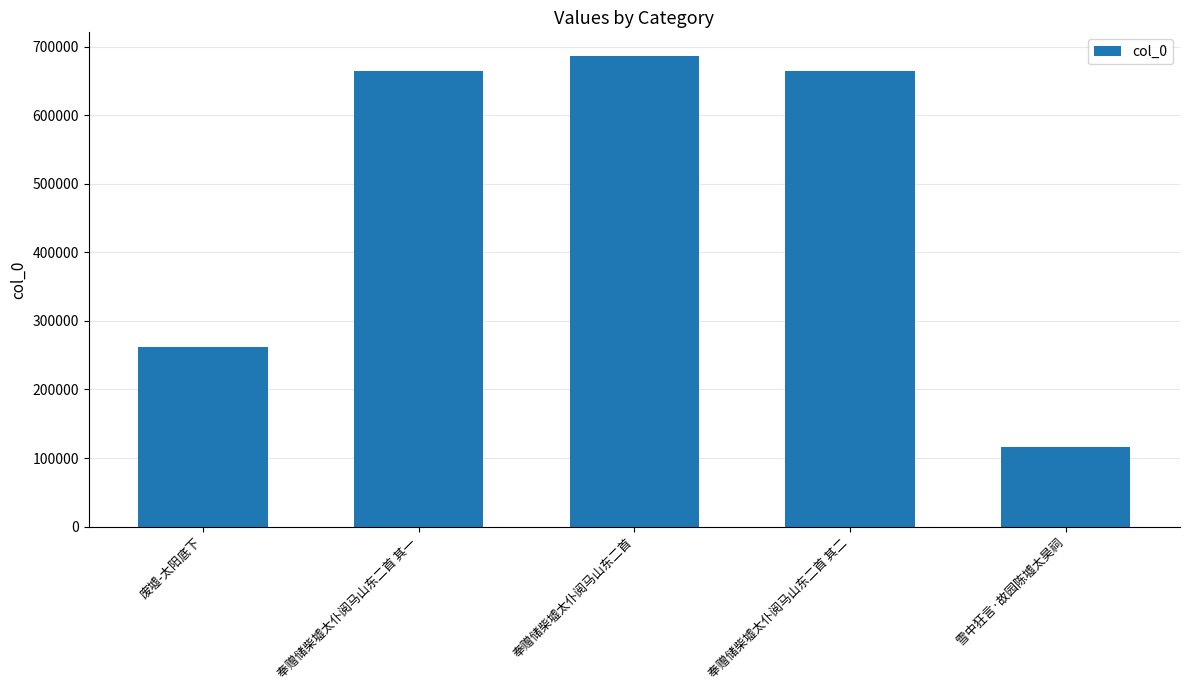

At which category does the chart reach its minimum across all series?

雪中狂言·故园陈墟太昊祠